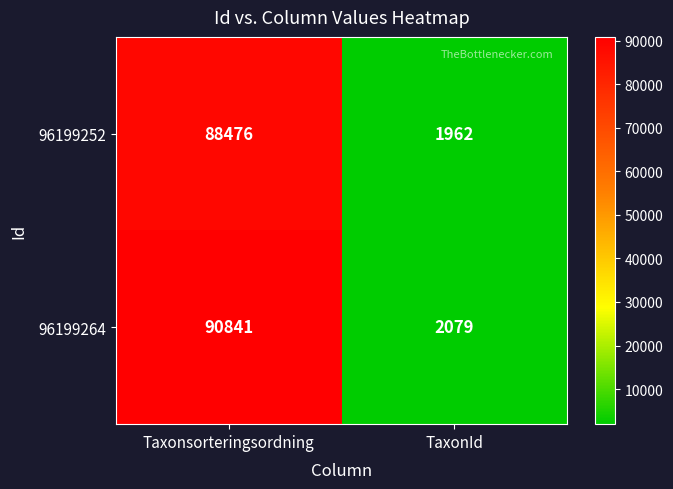

Reading left to right, what are all the values shown in this chart?

96199252: Taxonsorteringsordning=88476	TaxonId=1962
96199264: Taxonsorteringsordning=90841	TaxonId=2079